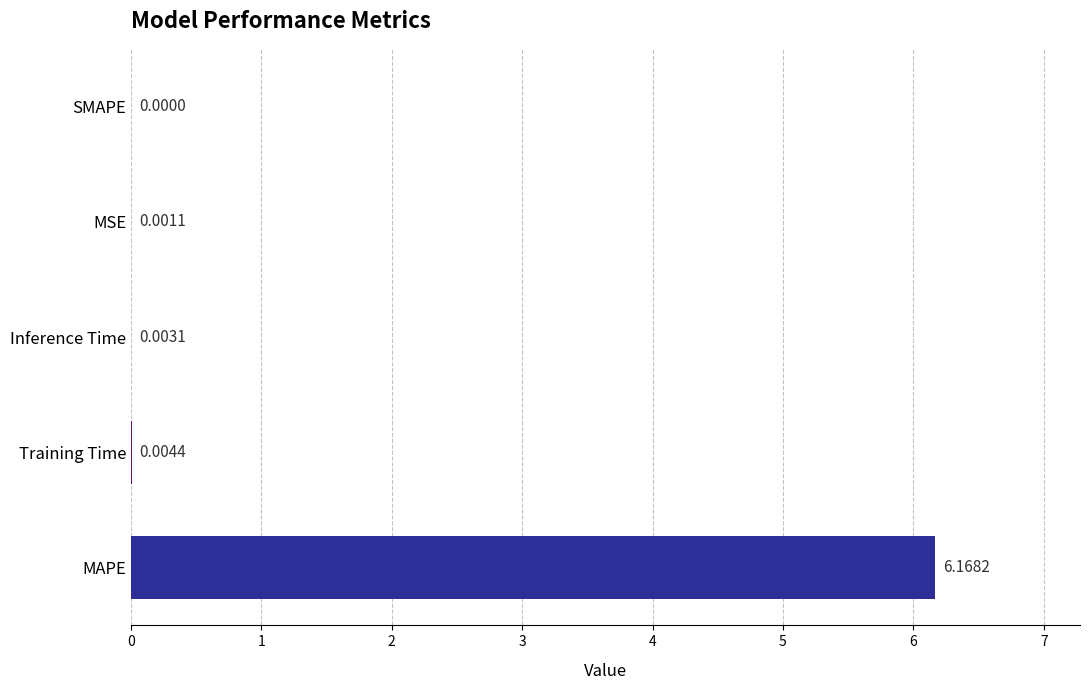

At which label is the value closest to 3?

Training Time